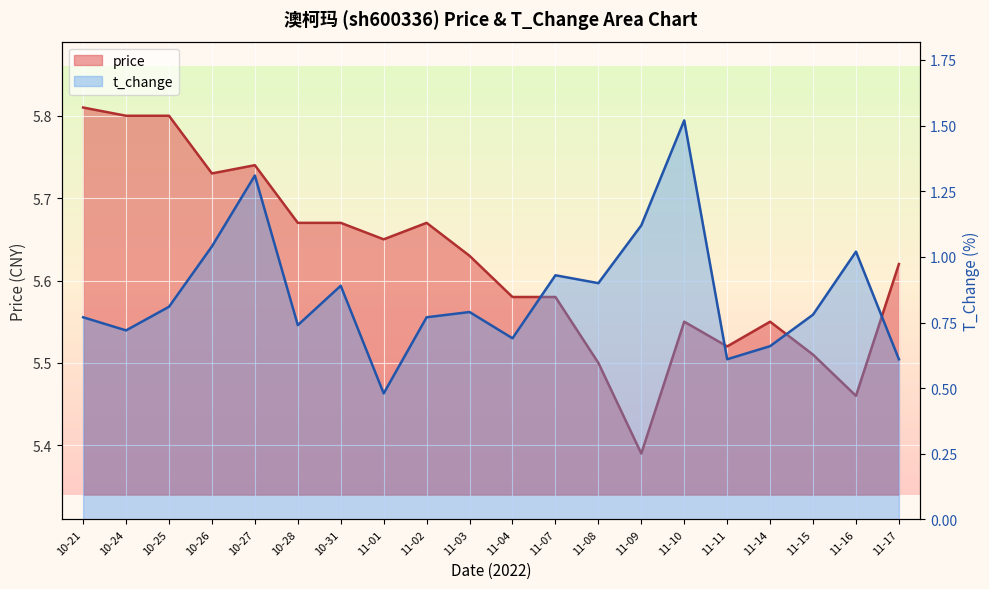

What value does the price series have at 10-25?

5.8